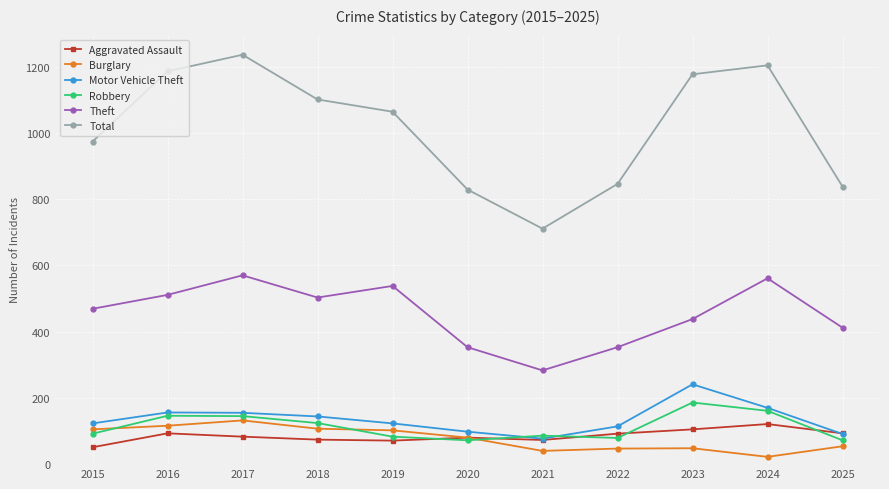

What value does the Aggravated Assault series have at 2023?

105